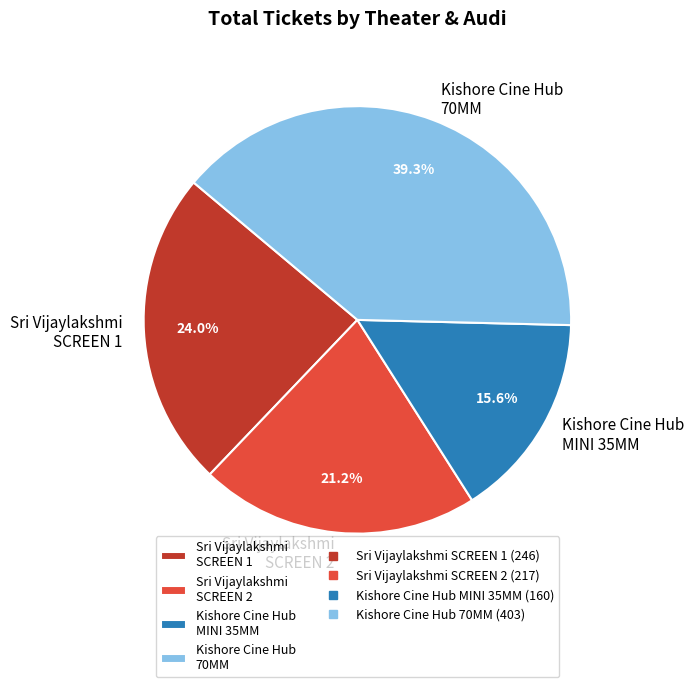

Rank the categories by value from lowest to highest.

Kishore Cine Hub MINI 35MM, Sri Vijaylakshmi SCREEN 2, Sri Vijaylakshmi SCREEN 1, Kishore Cine Hub 70MM